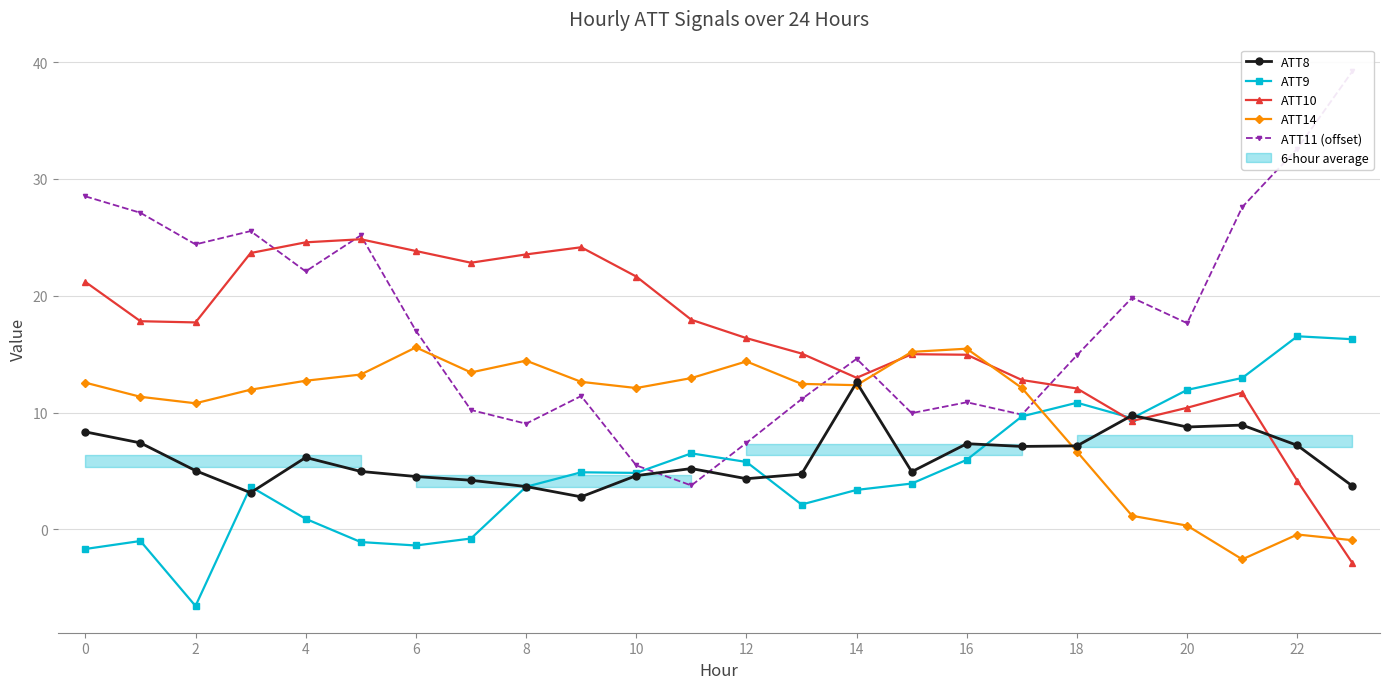

The ATT9 series shows 3.9 at 15. True or false?

True